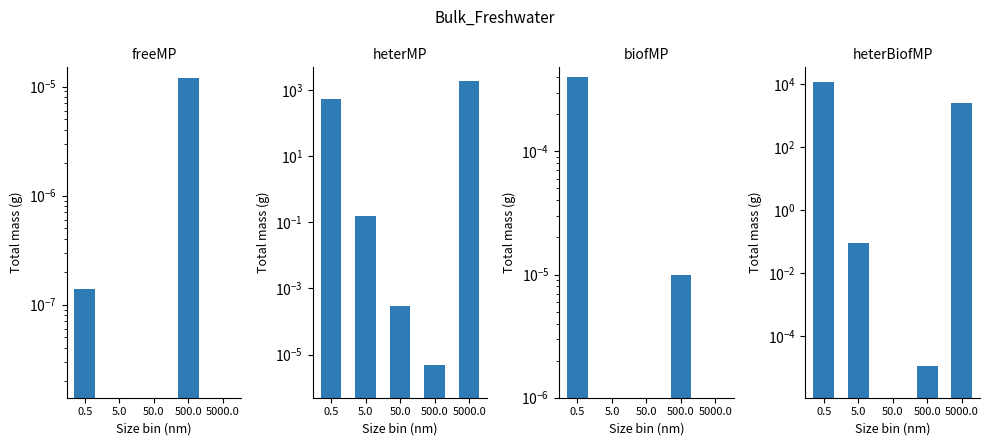

The value of freeMP at 0.5 is 0.0. True or false?

False